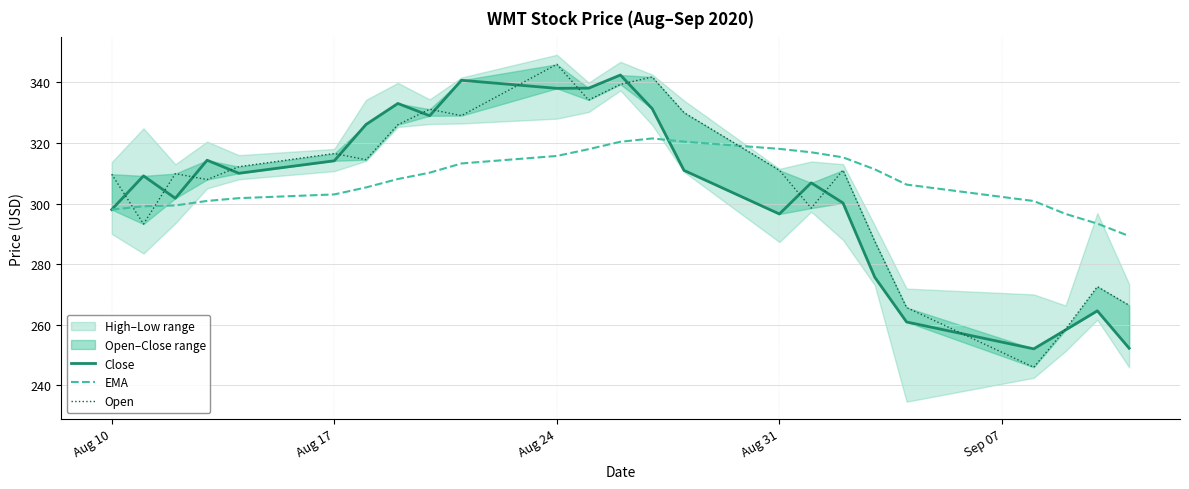

Which series has the largest range (max minus min)?

Open